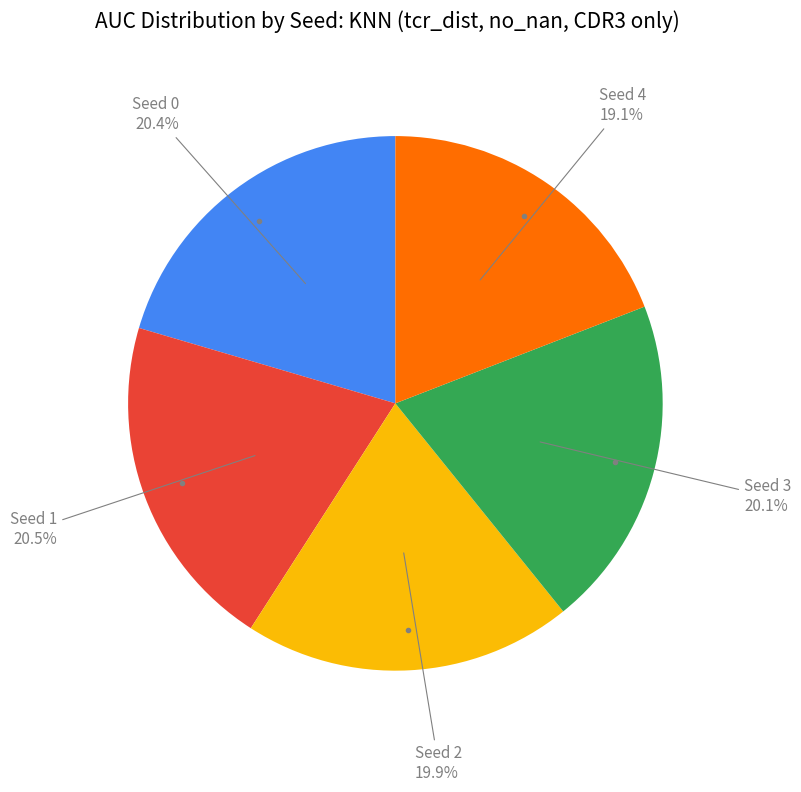

Combined, what portion of the pie is Seed 3 and Seed 2?

40.0%